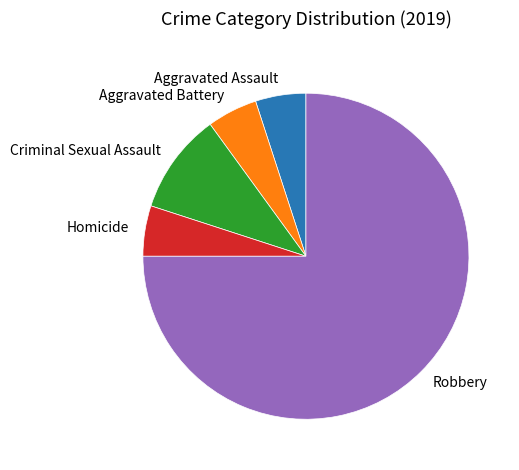

True or false: Homicide accounts for 5% of the total.

True